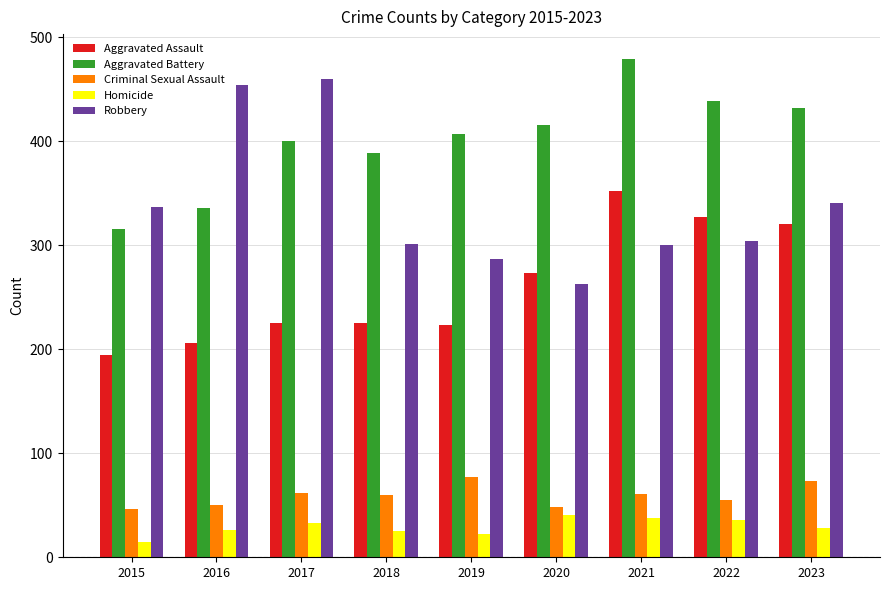

What are all the series names shown in the legend?

Aggravated Assault, Aggravated Battery, Criminal Sexual Assault, Homicide, Robbery